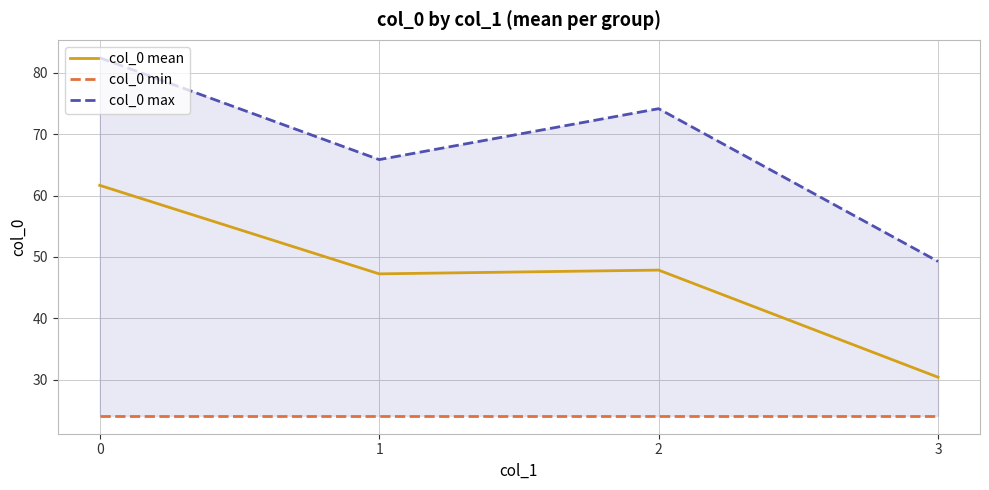

In col_0 mean, how many points are lower than both neighbors (excluding endpoints)?

1